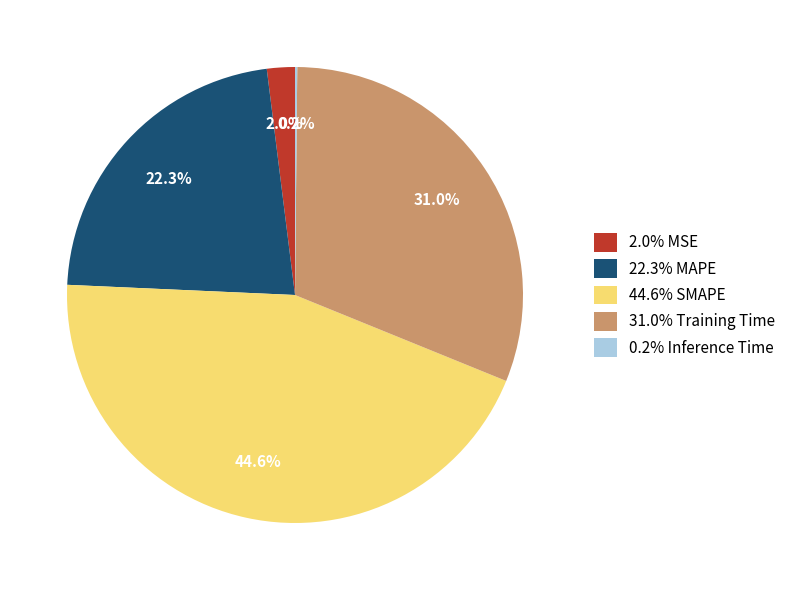

Approximately how many times larger is the value at 31.0% Training Time compared to 22.3% MAPE?

1.4